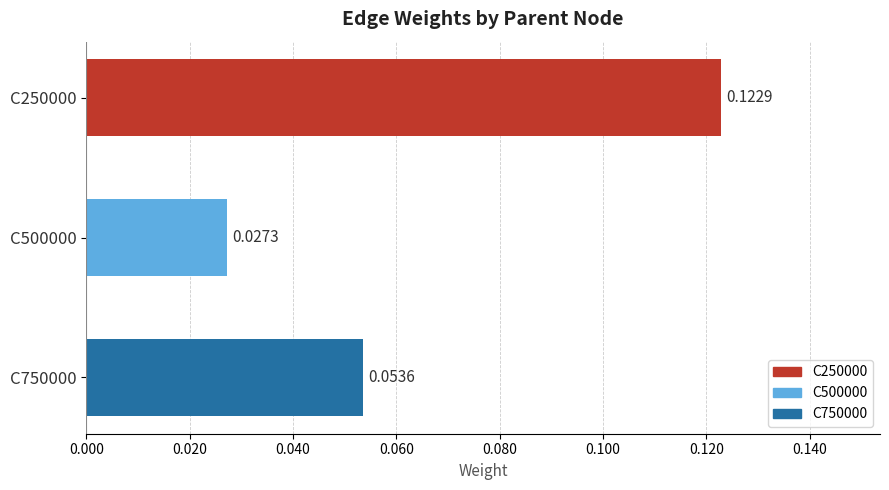

List the labels in order of value, smallest first.

C500000, C750000, C250000